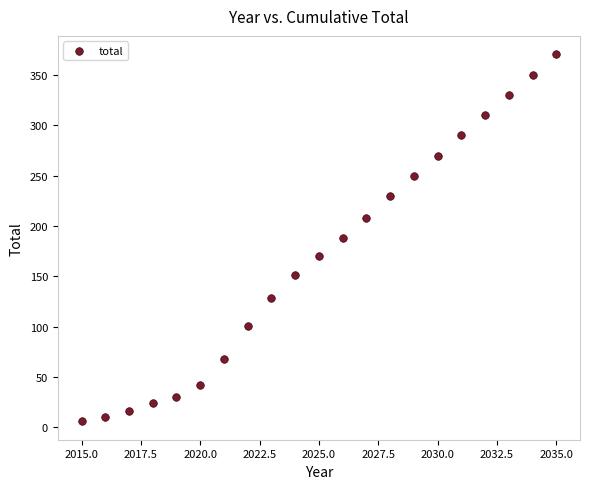

What is the range of Y values (max minus min)?

365.0